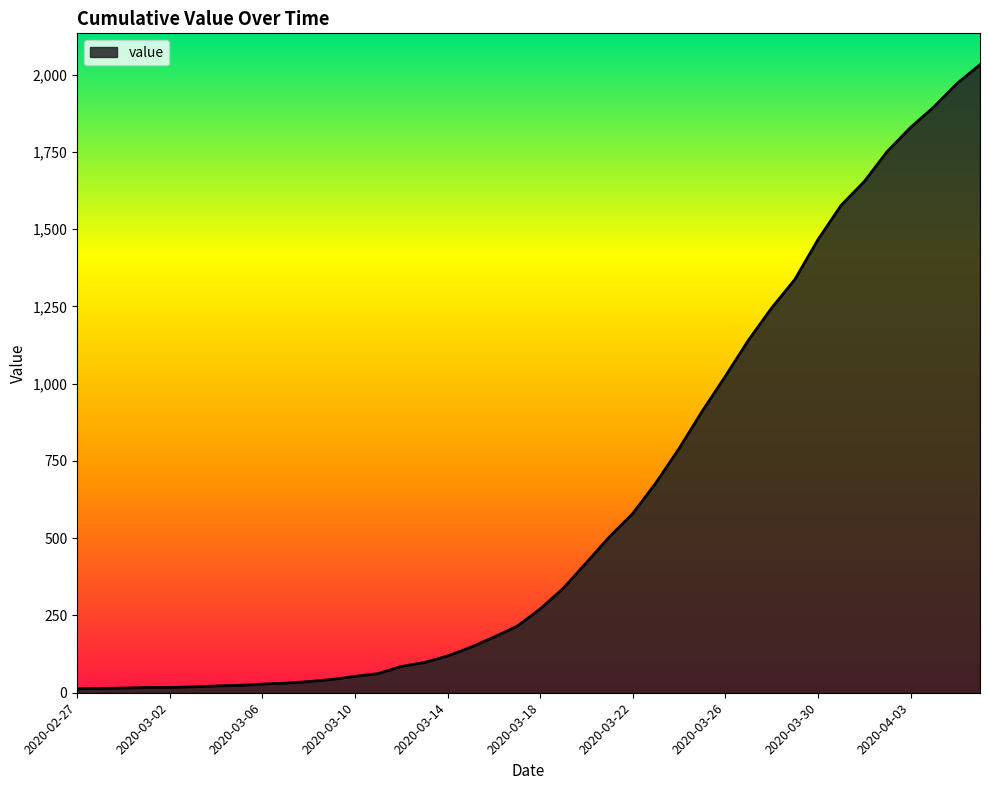

What is the sum of all values?

24656